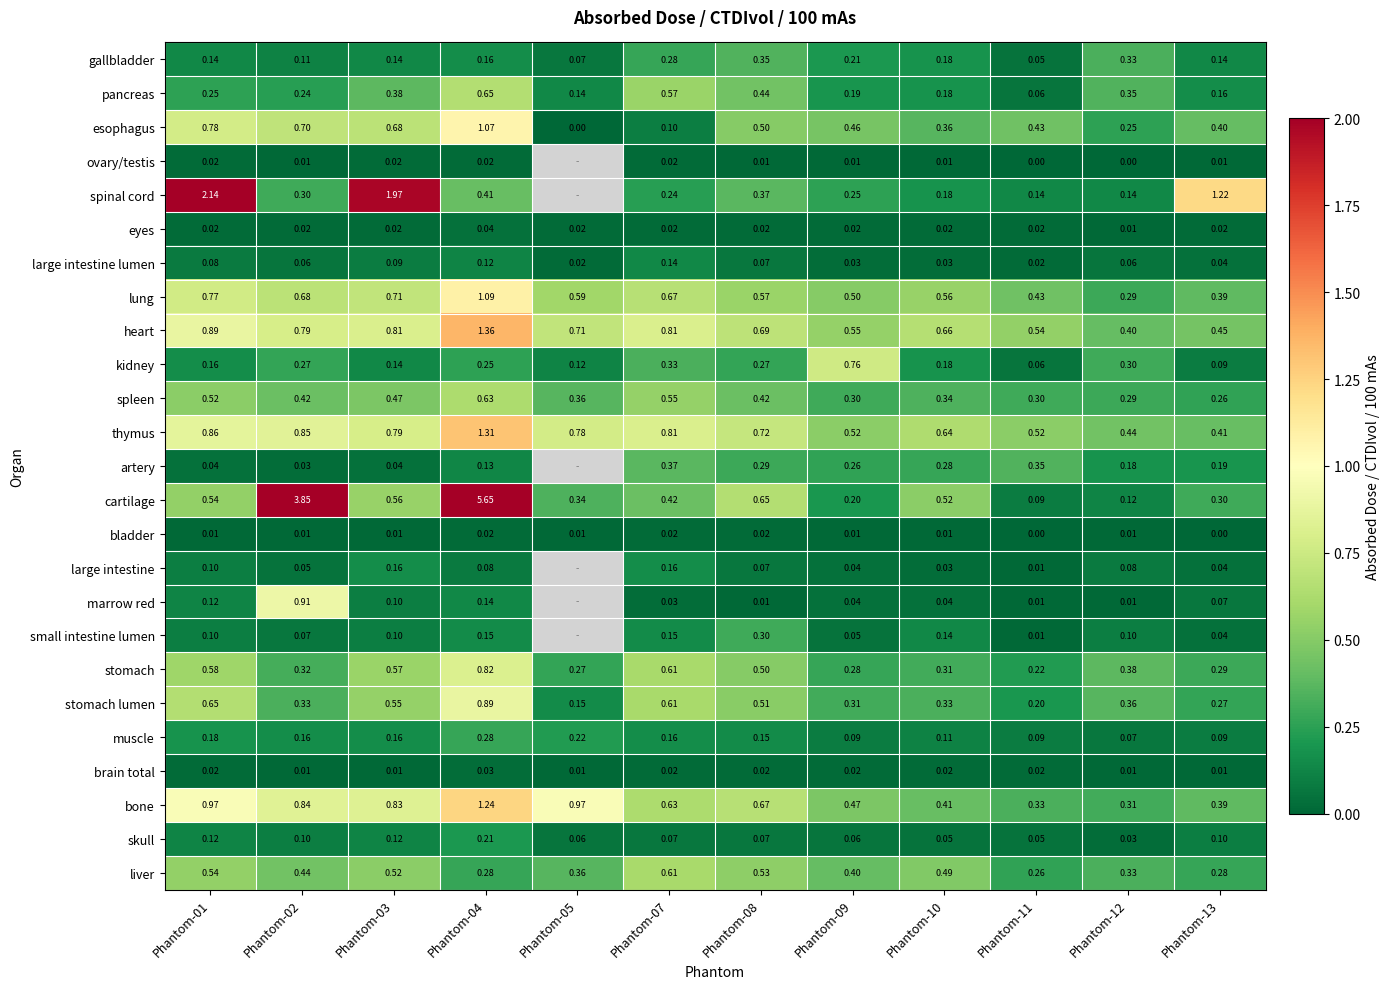

Is the value of brain total at Phantom-07 greater than the value of bladder at Phantom-01?

Yes